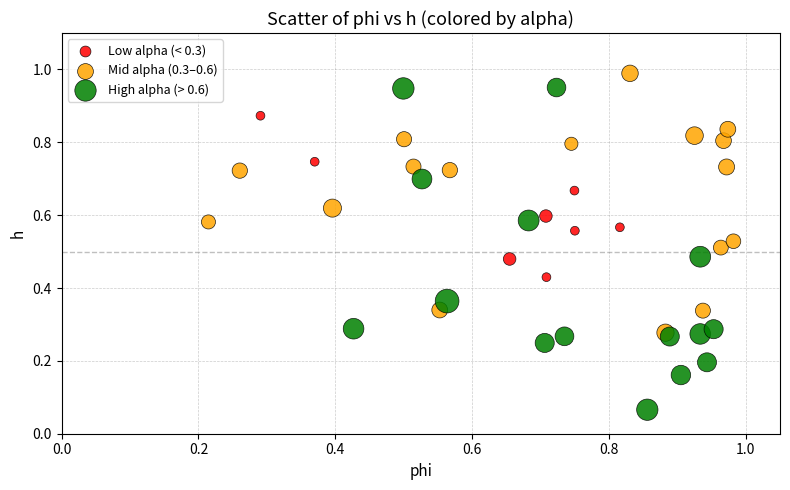

Which series contains the lowest Y value?

High alpha (> 0.6)